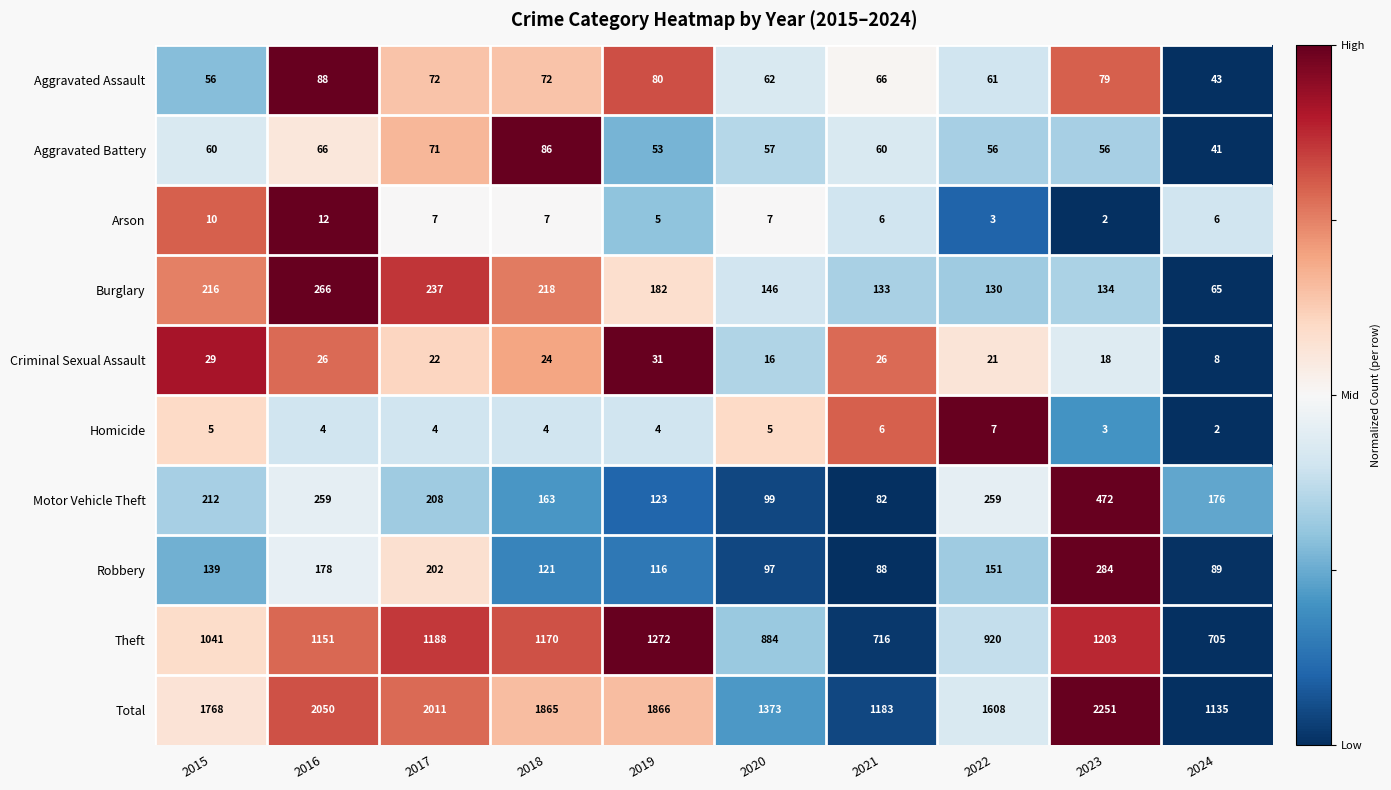

What is the total value across all series at 2017?

4022